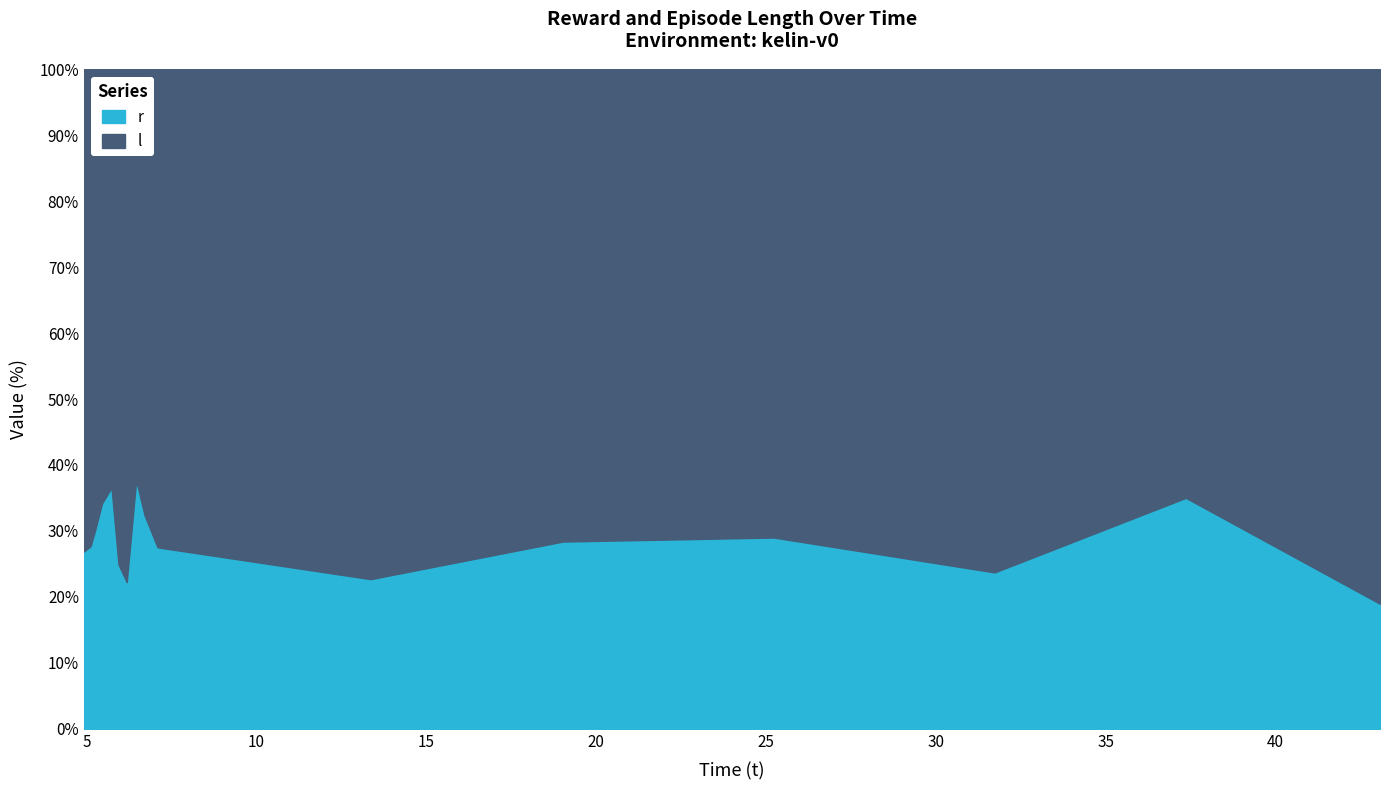

What is the change in value from 19.018163 to 31.726403?

-4.7